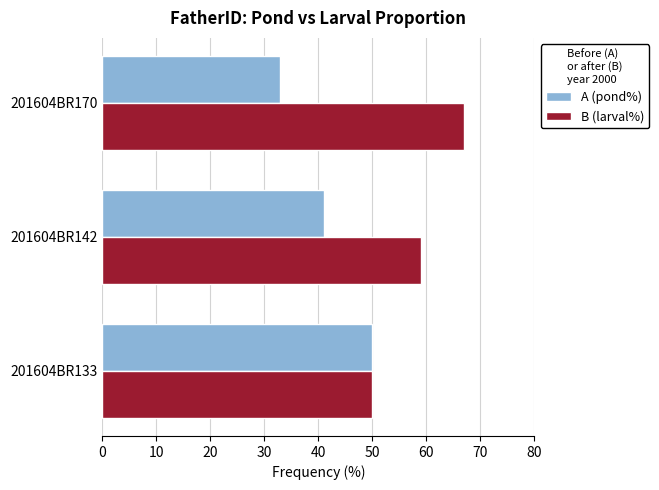

What are all the series names shown in the legend?

A (pond%), B (larval%)